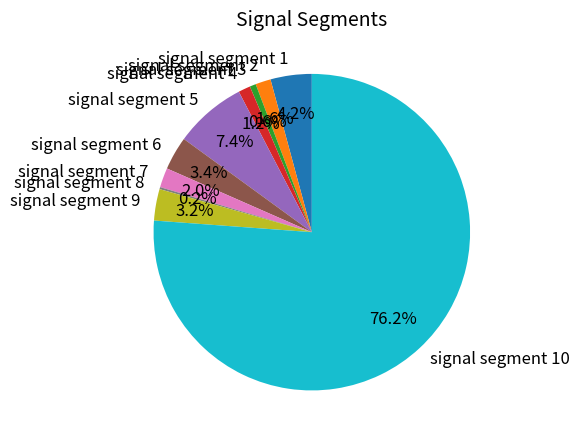

Which category has the biggest portion of the pie?

signal segment 10